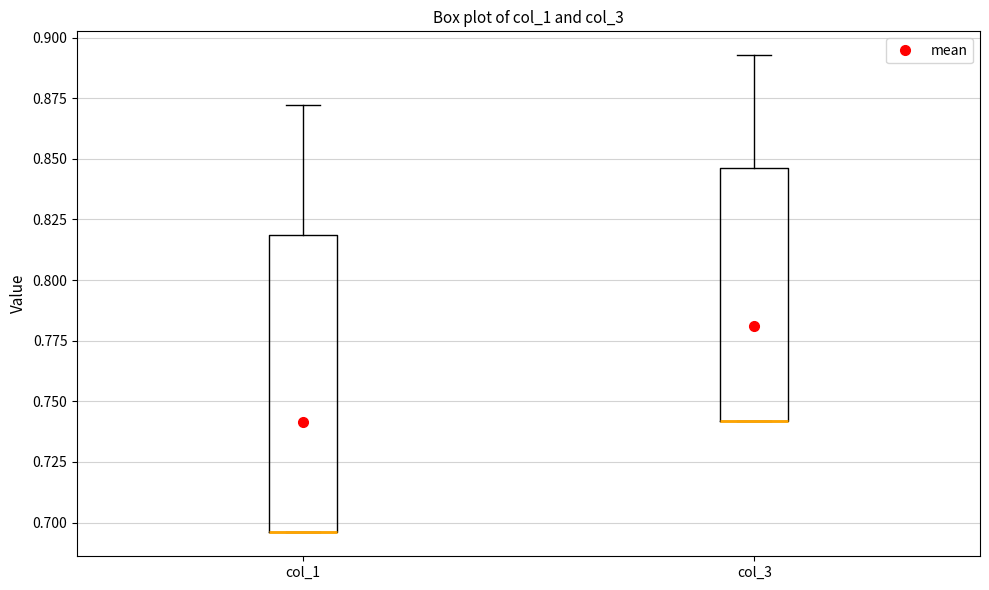

Reading left to right, read every box against the y-axis: the position of its median line, the range the box covers, and the ends of its whiskers. The values are not printed on the chart, so give them approximately, as read against the axis.

col_1: median 0.695 (drawn on the box's lower edge), box 0.695 to 0.820, whiskers 0.695 to 0.870
col_3: median 0.740 (drawn on the box's lower edge), box 0.740 to 0.845, whiskers 0.740 to 0.895